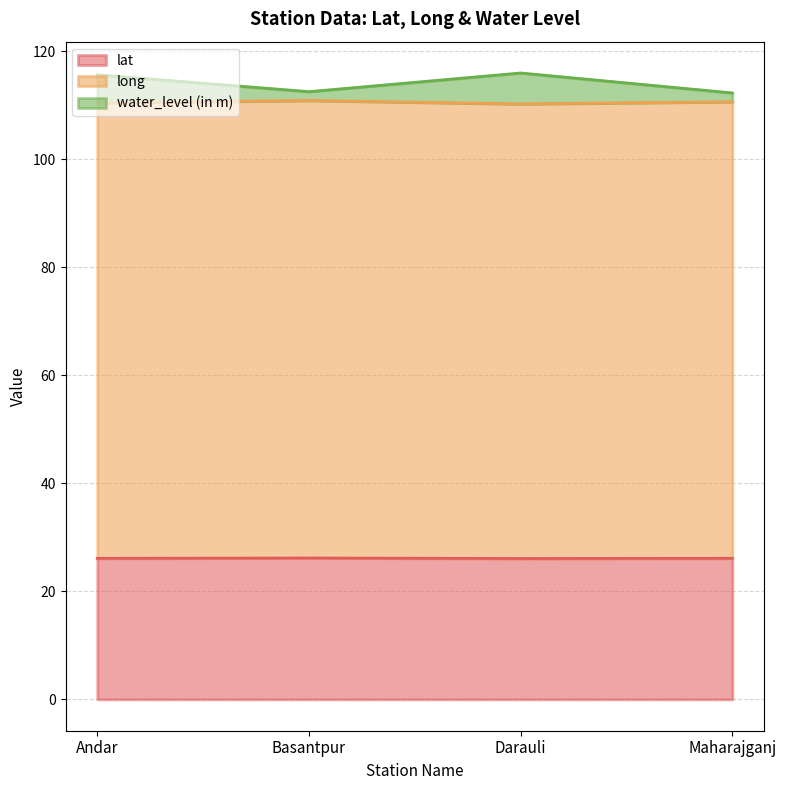

Rank the categories by water_level (in m) value from lowest to highest.

Maharajganj, Basantpur, Andar, Darauli